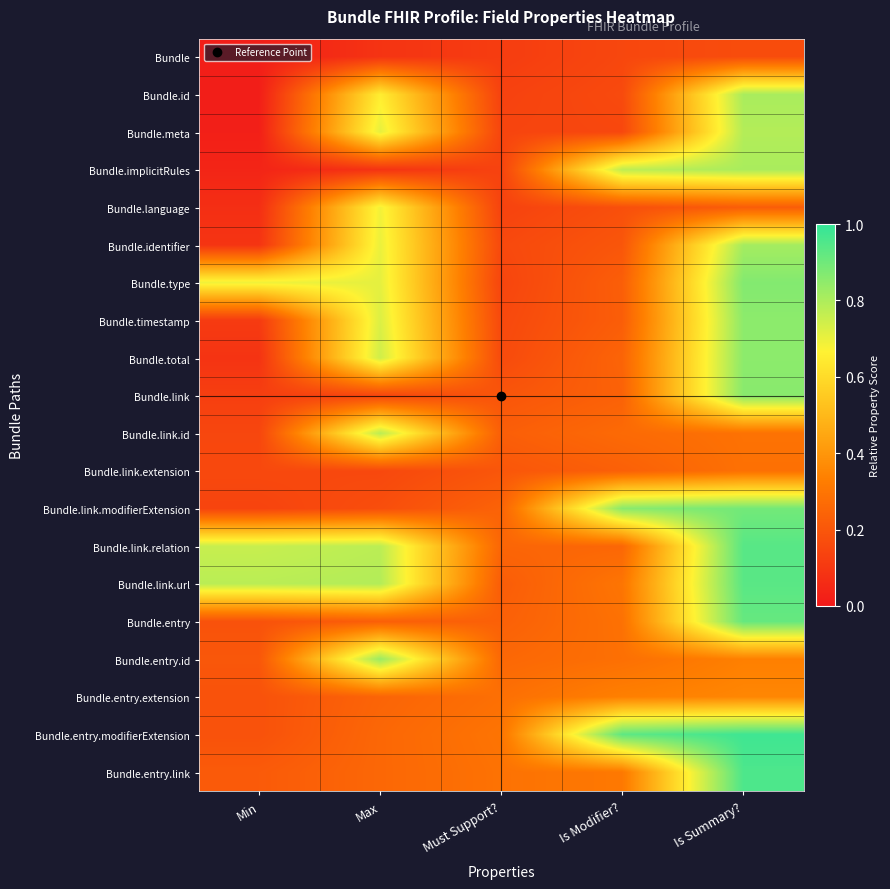

Reading right to left, list all the values displayed in this chart.

Bundle: Is Summary?=0.2	Is Modifier?=0.1	Must Support?=0.1	Max=0.1	Min=0.0
Bundle.id: Is Summary?=0.8	Is Modifier?=0.2	Must Support?=0.1	Max=0.7	Min=0.0
Bundle.meta: Is Summary?=0.8	Is Modifier?=0.2	Must Support?=0.1	Max=0.7	Min=0.0
Bundle.implicitRules: Is Summary?=0.8	Is Modifier?=0.8	Must Support?=0.1	Max=0.1	Min=0.0
Bundle.language: Is Summary?=0.2	Is Modifier?=0.2	Must Support?=0.1	Max=0.7	Min=0.1
Bundle.identifier: Is Summary?=0.8	Is Modifier?=0.2	Must Support?=0.2	Max=0.7	Min=0.1
Bundle.type: Is Summary?=0.9	Is Modifier?=0.2	Must Support?=0.1	Max=0.7	Min=0.7
Bundle.timestamp: Is Summary?=0.9	Is Modifier?=0.2	Must Support?=0.2	Max=0.7	Min=0.1
Bundle.total: Is Summary?=0.9	Is Modifier?=0.2	Must Support?=0.2	Max=0.7	Min=0.1
Bundle.link: Is Summary?=0.9	Is Modifier?=0.2	Must Support?=0.2	Max=0.1	Min=0.1
Bundle.link.id: Is Summary?=0.3	Is Modifier?=0.3	Must Support?=0.2	Max=0.8	Min=0.1
Bundle.link.extension: Is Summary?=0.3	Is Modifier?=0.2	Must Support?=0.2	Max=0.2	Min=0.2
Bundle.link.modifierExtension: Is Summary?=0.9	Is Modifier?=0.9	Must Support?=0.2	Max=0.2	Min=0.1
Bundle.link.relation: Is Summary?=0.9	Is Modifier?=0.3	Must Support?=0.3	Max=0.8	Min=0.8
Bundle.link.url: Is Summary?=0.9	Is Modifier?=0.3	Must Support?=0.2	Max=0.8	Min=0.8
Bundle.entry: Is Summary?=0.9	Is Modifier?=0.3	Must Support?=0.2	Max=0.2	Min=0.2
Bundle.entry.id: Is Summary?=0.3	Is Modifier?=0.3	Must Support?=0.3	Max=0.8	Min=0.2
Bundle.entry.extension: Is Summary?=0.4	Is Modifier?=0.3	Must Support?=0.3	Max=0.2	Min=0.2
Bundle.entry.modifierExtension: Is Summary?=1.0	Is Modifier?=0.9	Must Support?=0.3	Max=0.3	Min=0.2
Bundle.entry.link: Is Summary?=1.0	Is Modifier?=0.3	Must Support?=0.3	Max=0.3	Min=0.2